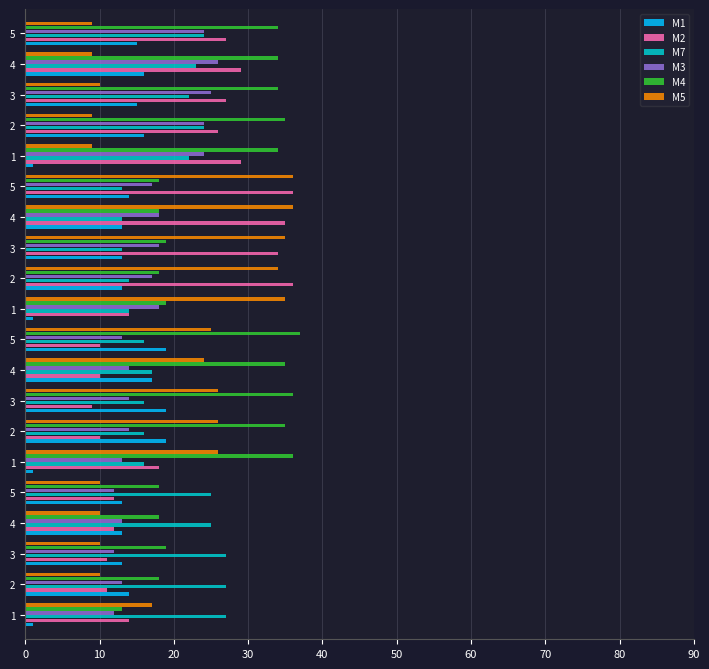

Reading left to right, list all the values displayed in this chart.

M1: 1	14	13	13	13	1	19	19	17	19	1	13	13	13	14	1	16	15	16	15
M2: 14	11	11	12	12	18	10	9	10	10	14	36	34	35	36	29	26	27	29	27
M7: 27	27	27	25	25	16	16	16	17	16	14	14	13	13	13	22	24	22	23	24
M3: 12	13	12	13	12	13	14	14	14	13	18	17	18	18	17	24	24	25	26	24
M4: 13	18	19	18	18	36	35	36	35	37	19	18	19	18	18	34	35	34	34	34
M5: 17	10	10	10	10	26	26	26	24	25	35	34	35	36	36	9	9	10	9	9